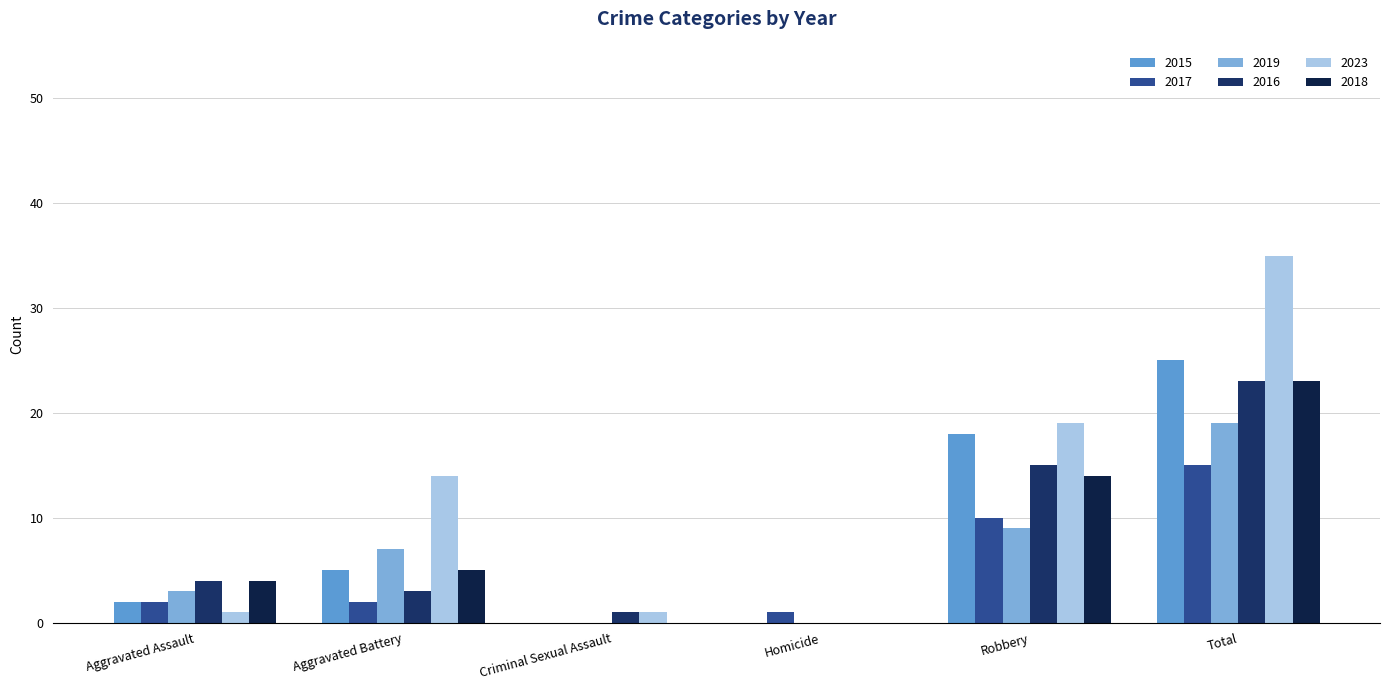

Is the value of 2018 at Aggravated Assault greater than the value of 2017 at Homicide?

Yes